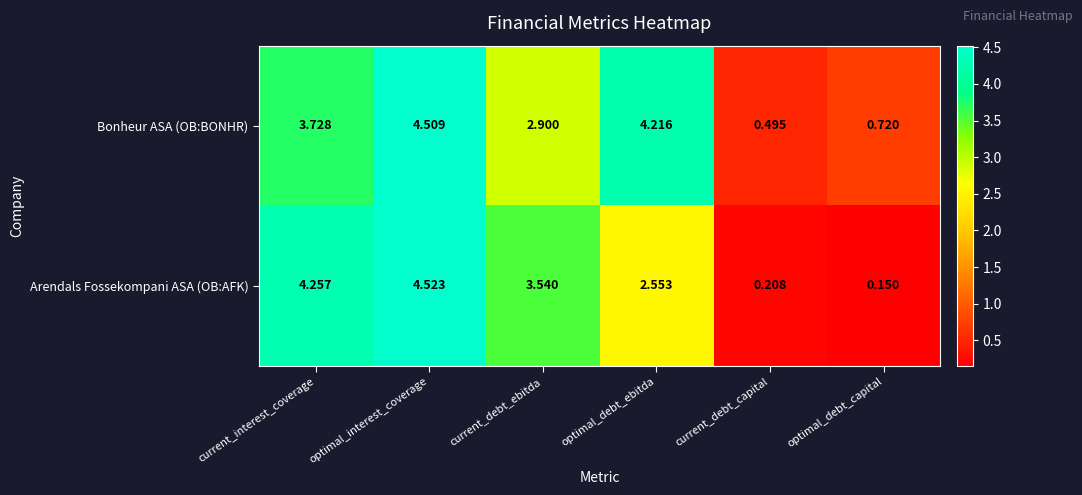

Where does the Arendals Fossekompani ASA (OB:AFK) series first go above 3?

current_interest_coverage